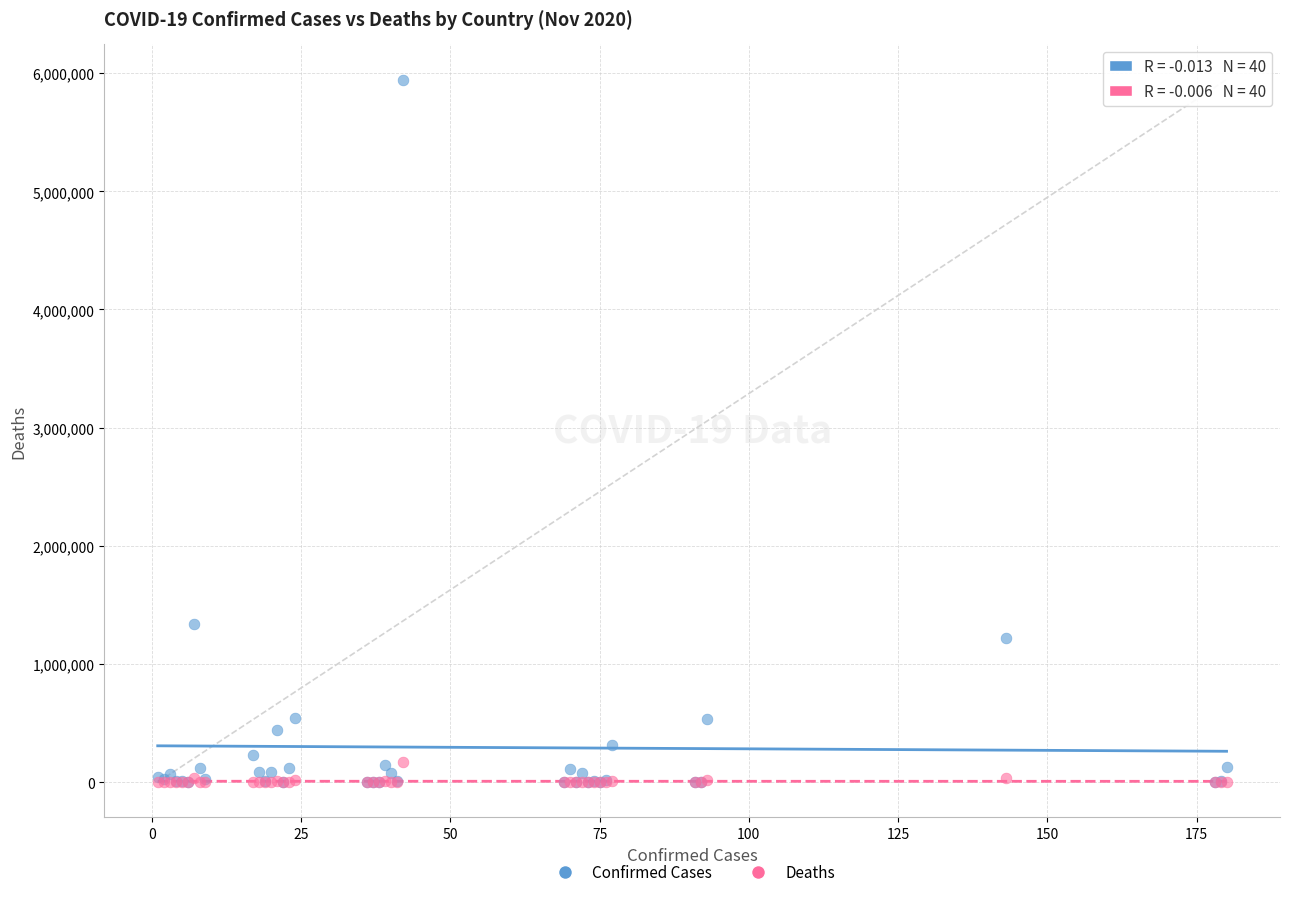

What are all the series names shown in the legend?

Confirmed Cases, Deaths